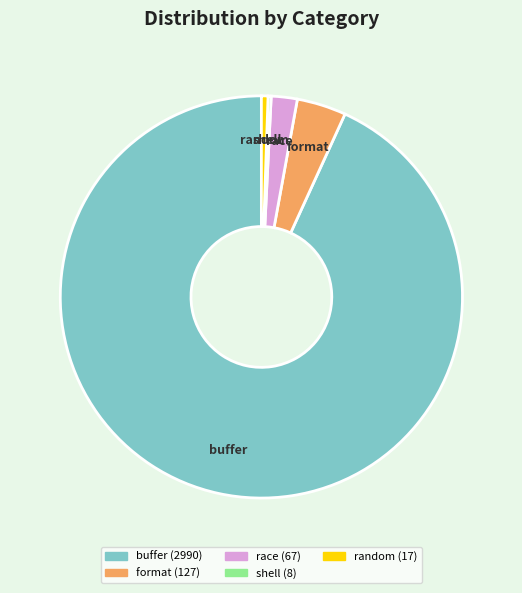

Do race and format together represent more than half of the pie?

No